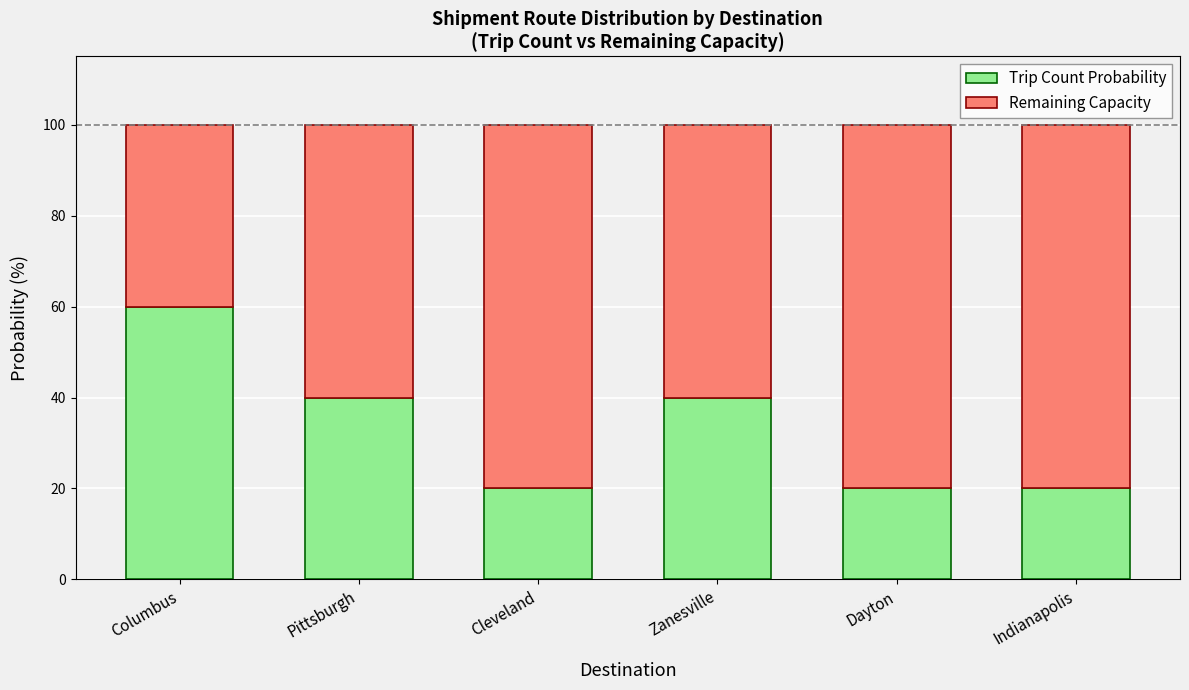

What is the difference between the Trip Count Probability values at Columbus and Pittsburgh?

20